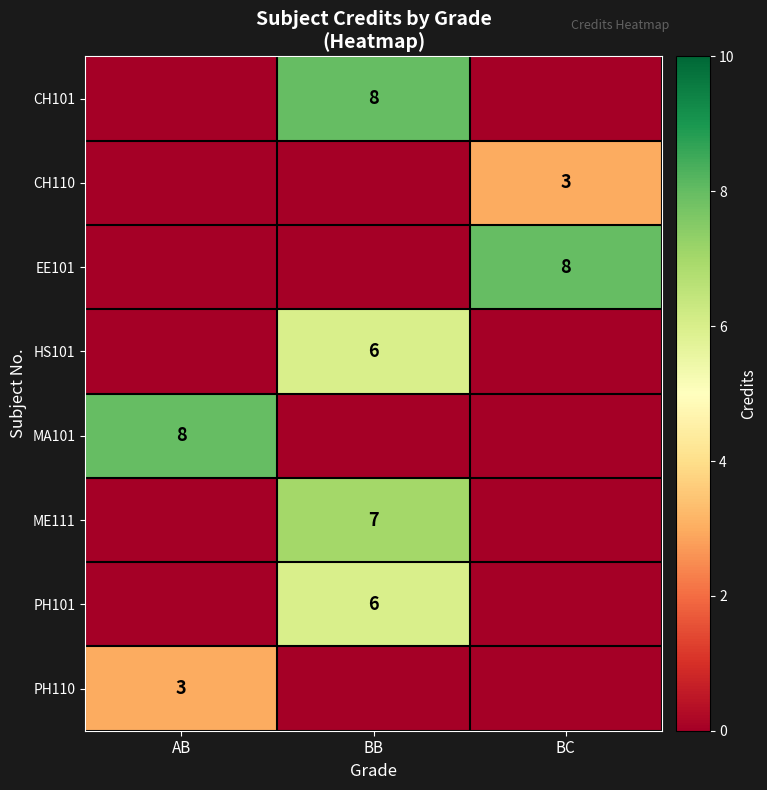

The value of EE101 at BC is 3. True or false?

False